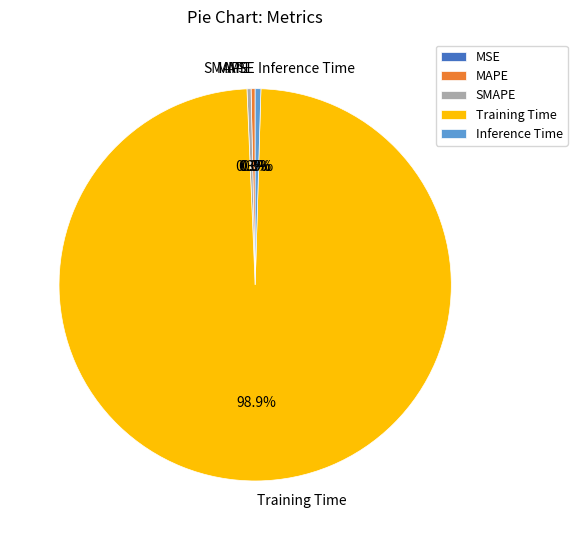

Which slice is the largest?

Training Time